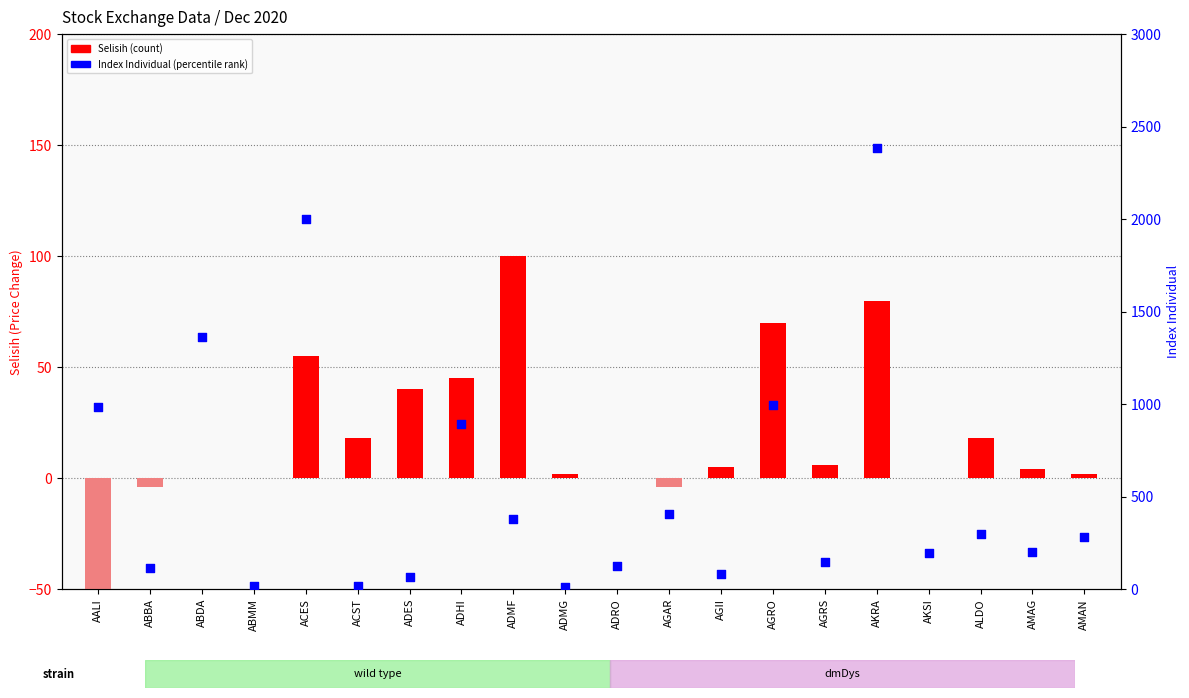

At how many categories does at least one series exceed 871?

6